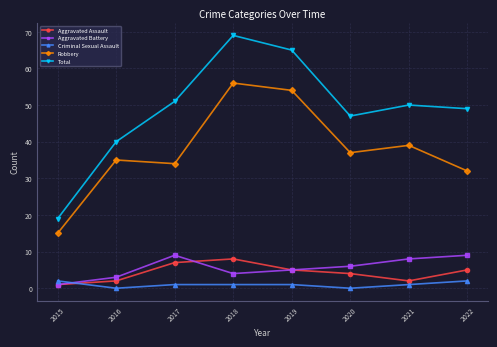

How many interior local peaks does the Aggravated Battery series have?

1